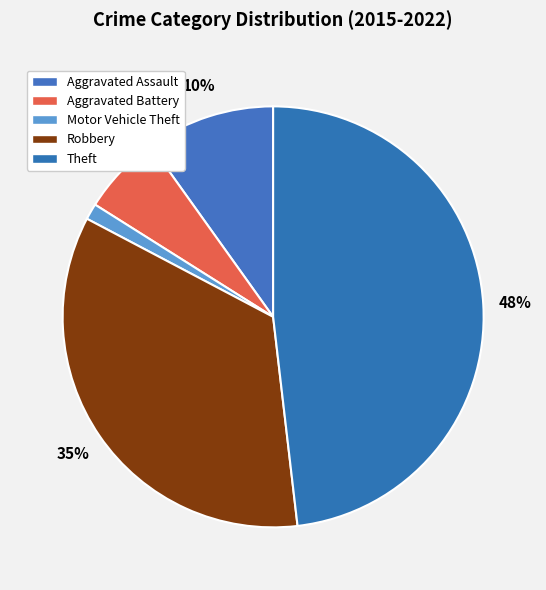

To the nearest percent, what is the difference between the Aggravated Battery and Aggravated Assault slice percentages?

4%